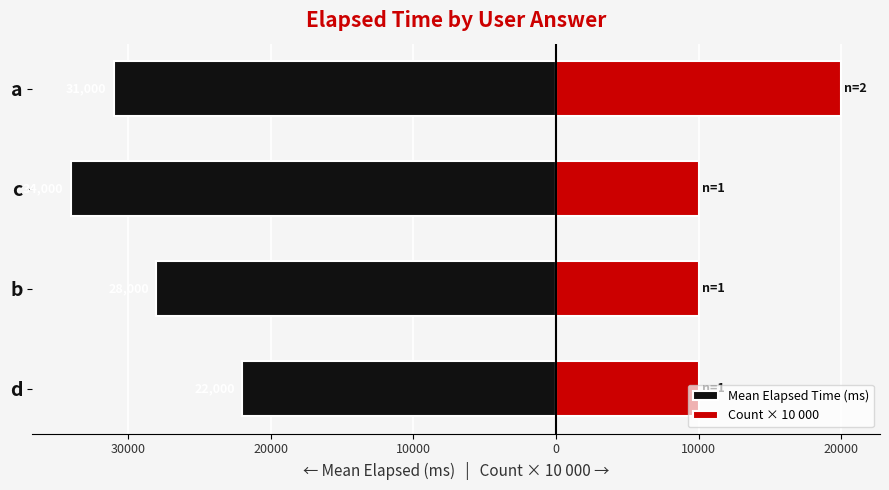

What is the minimum value for Count × 10 000?

10000